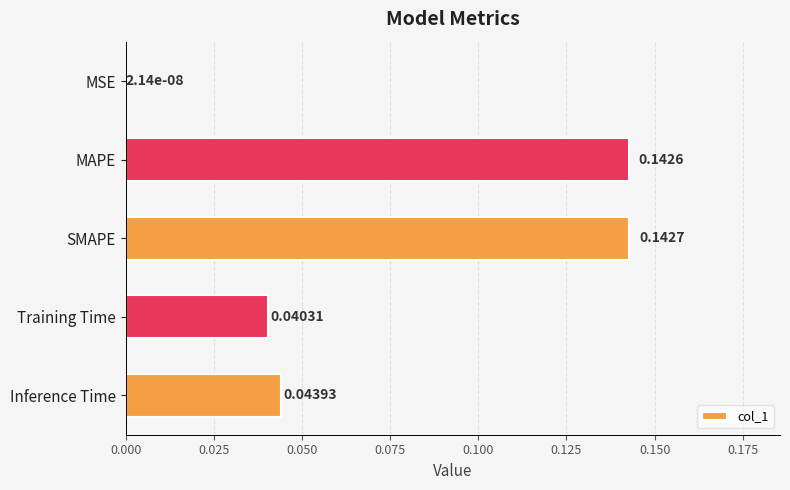

Which category has the highest value across all series?

SMAPE